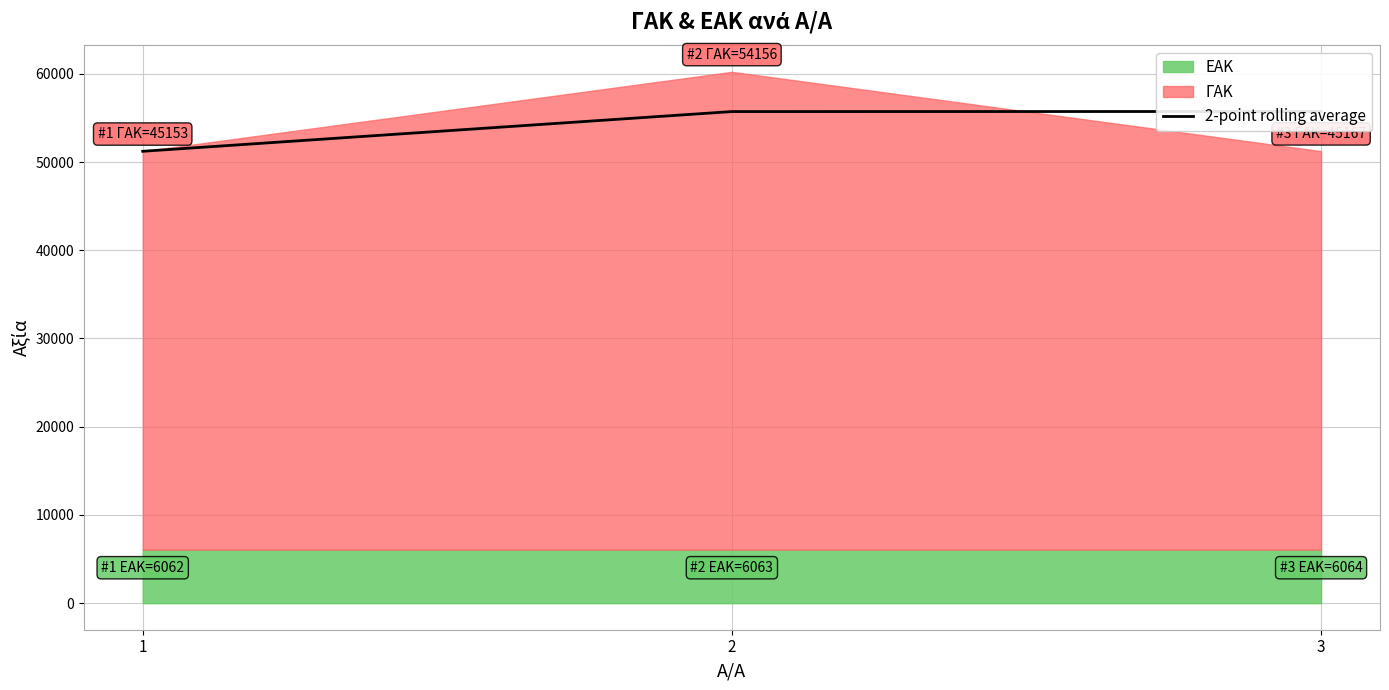

List the labels in order of value, smallest first.

1, 2, 3